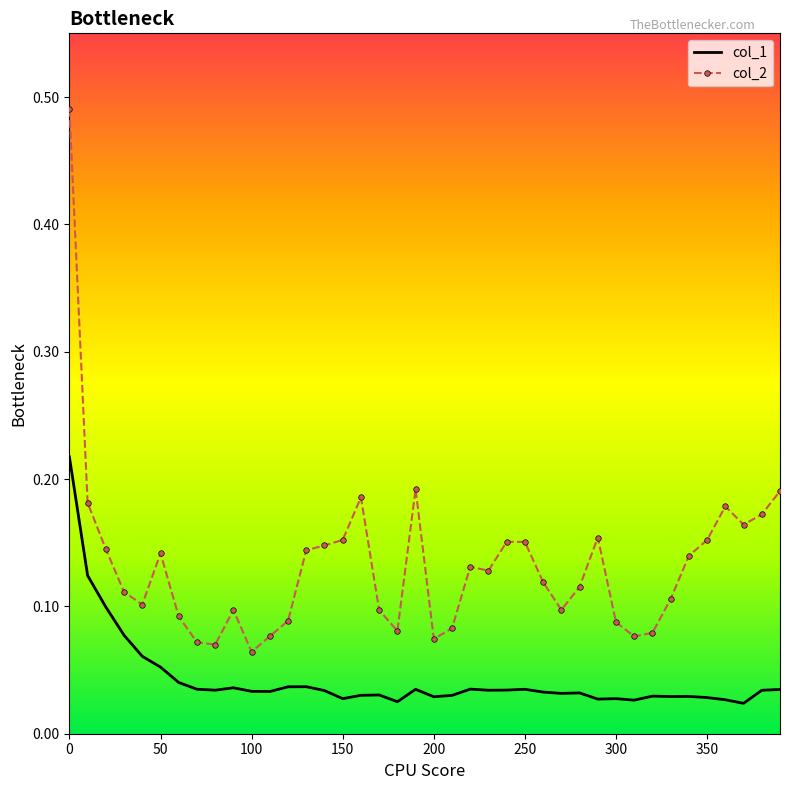

Which series has the largest range (max minus min)?

col_2